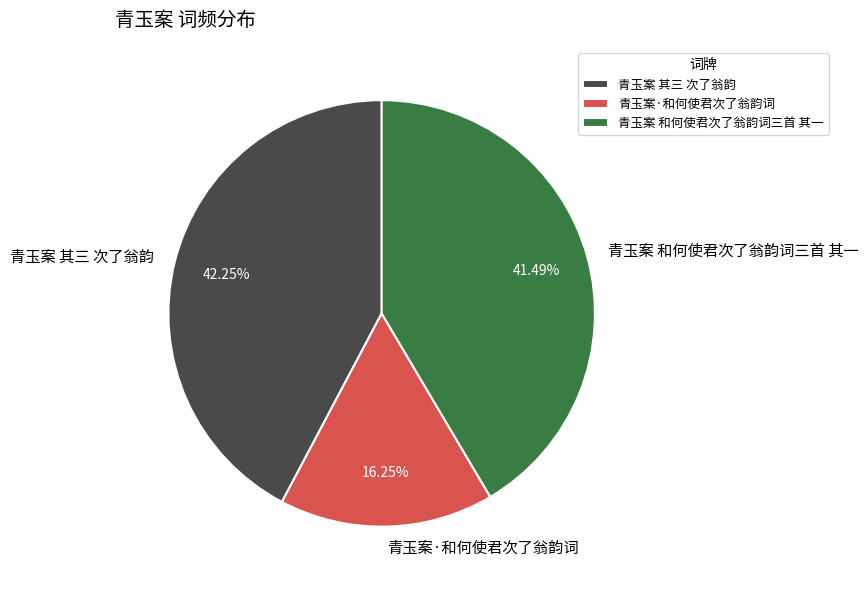

What is the total percentage of 青玉案 其三 次了翁韵 and 青玉案·和何使君次了翁韵词?

58.5%